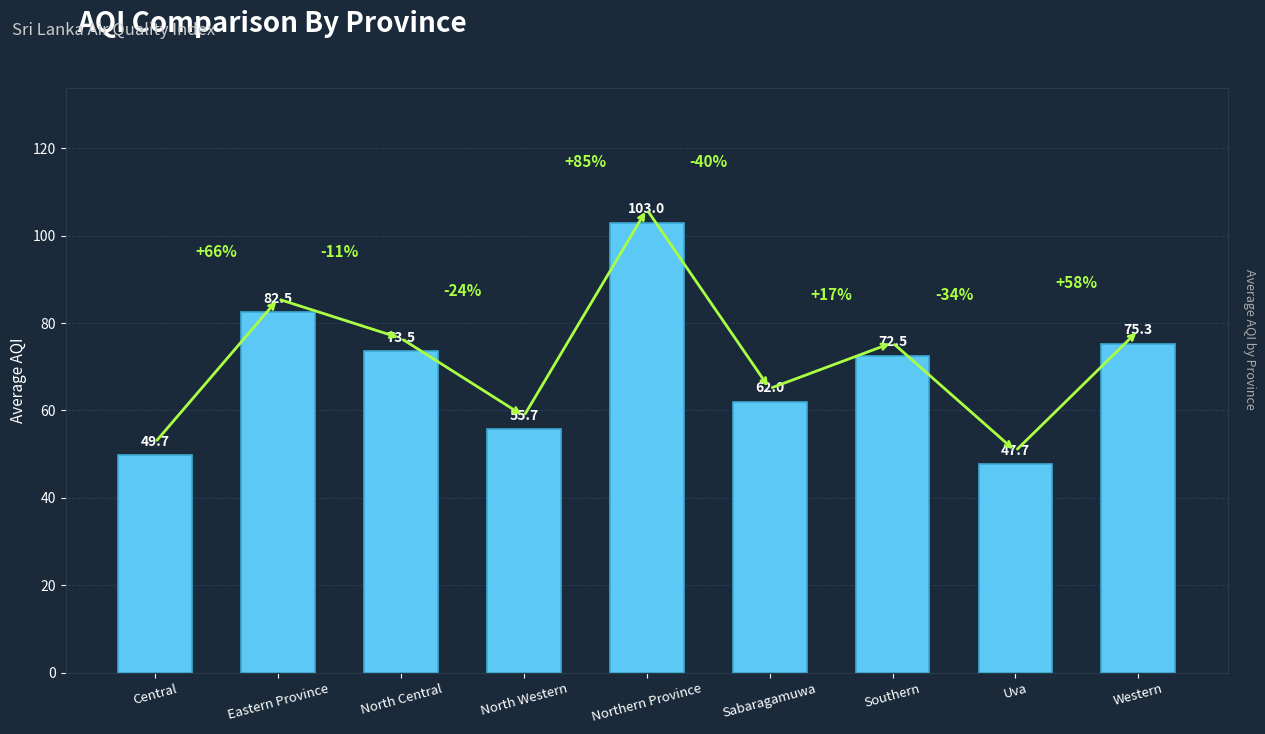

What is the maximum value shown in the chart?

103.0